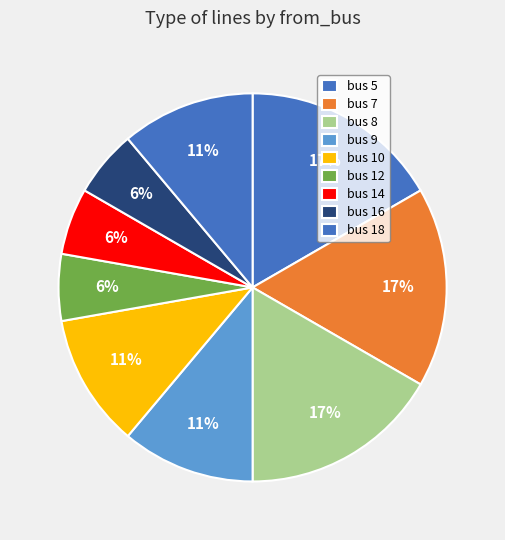

How many segments does this pie chart have?

9